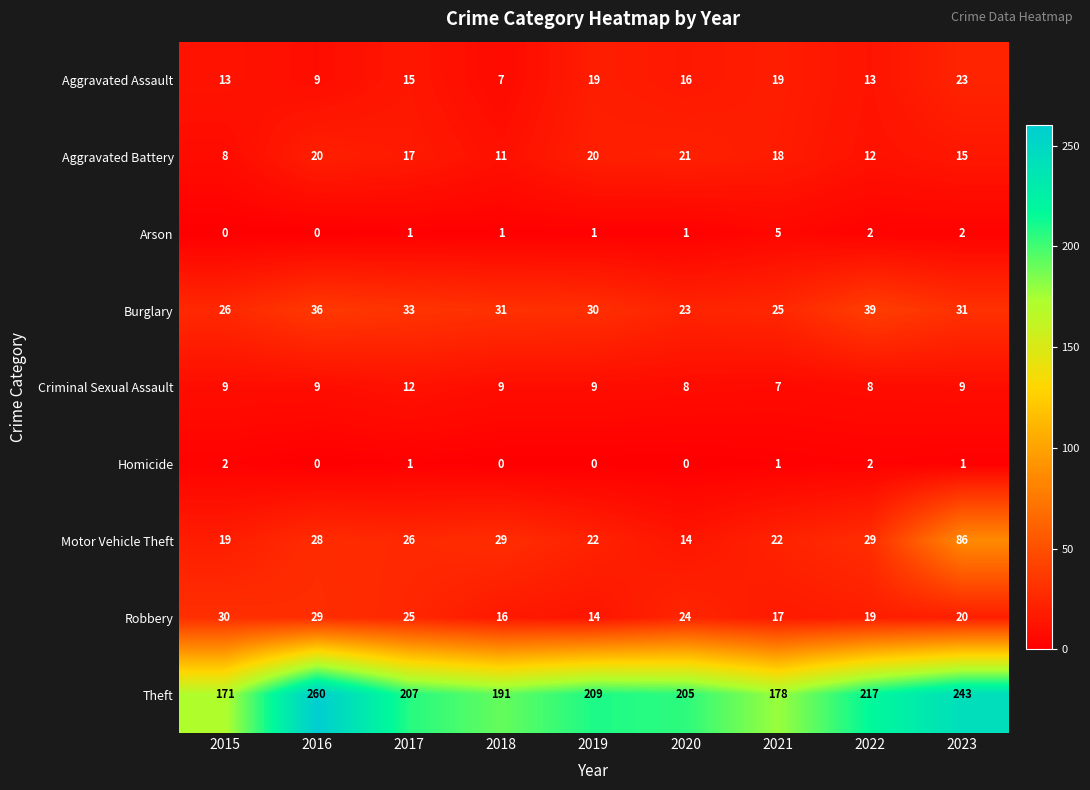

Which series has the widest spread of values?

Theft